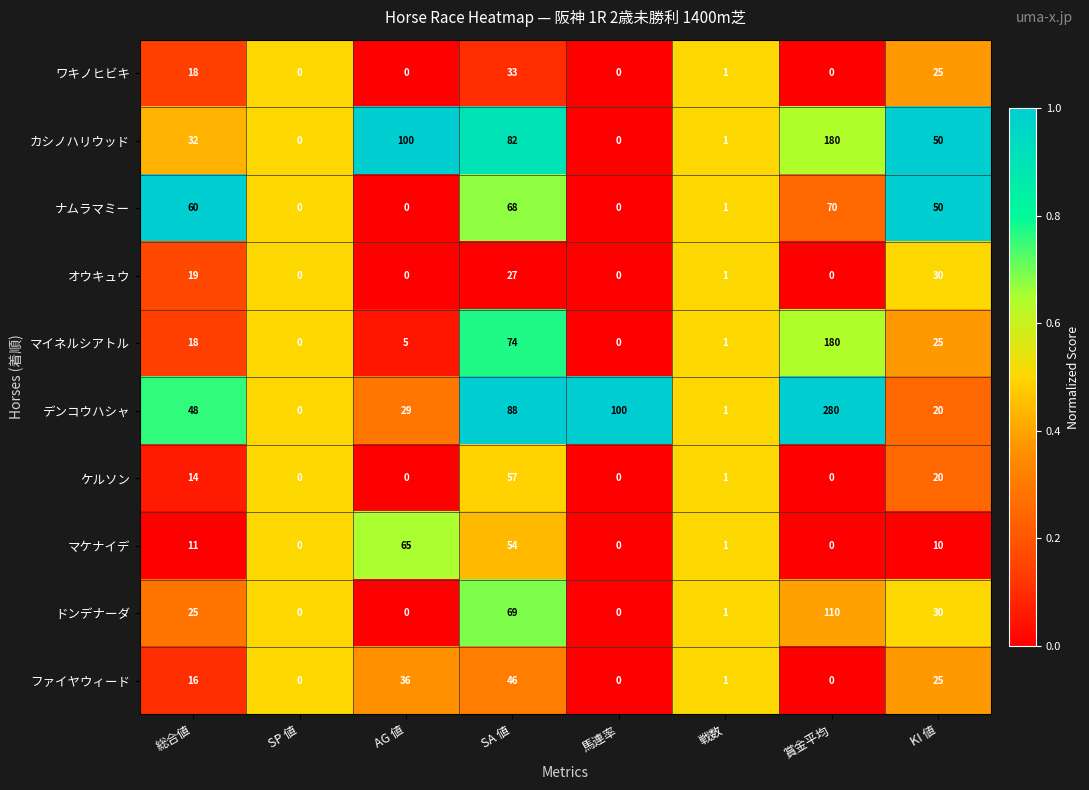

What is the maximum value for マイネルシアトル?

180